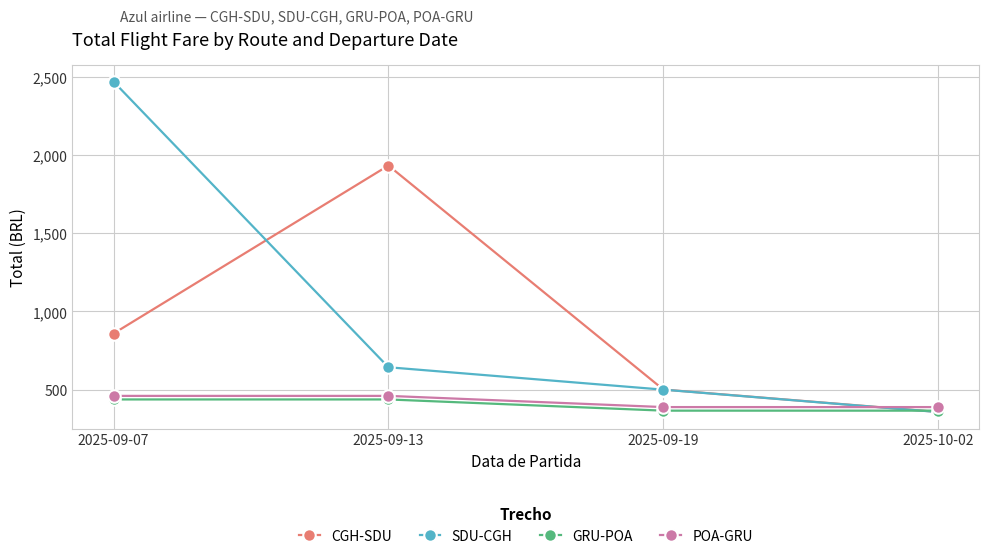

Which series changed the most between 2025-09-13 and 2025-09-19?

CGH-SDU